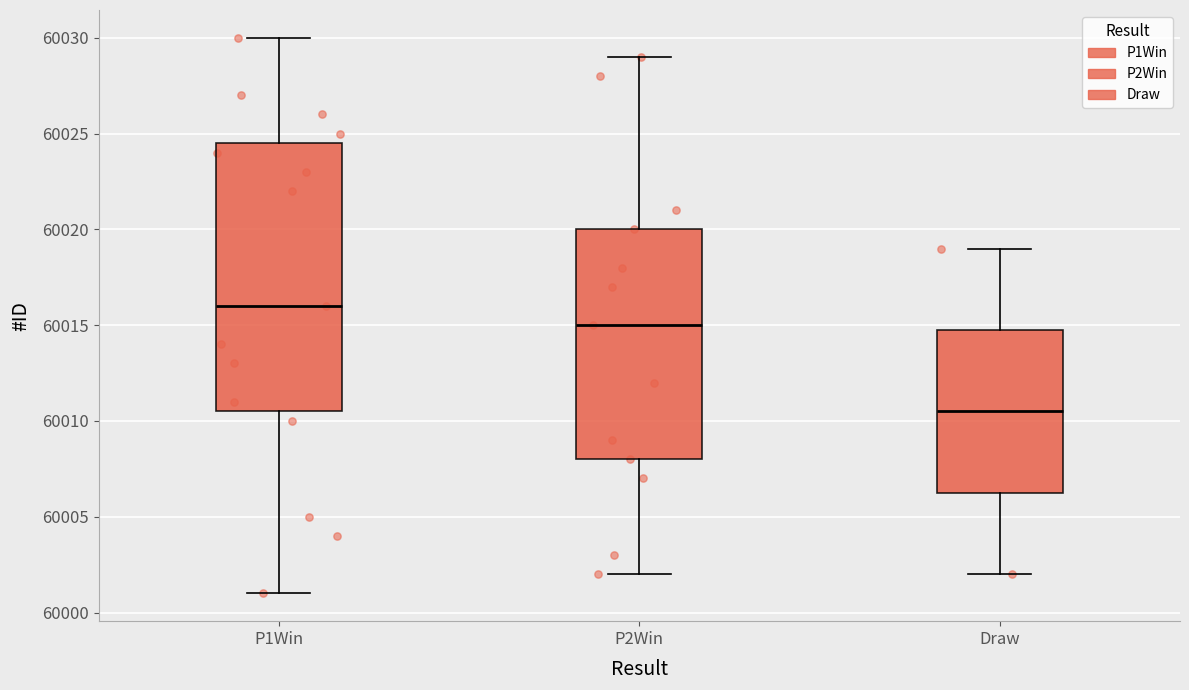

Reading left to right, transcribe this box plot: for each box, give where its median line is, the range the box spans, and where its two whiskers end, as read against the y-axis. The values are not printed on the chart, so give them approximately, as read against the axis.

P1Win: median 60016.0, box 60010.5 to 60024.5, whiskers 60001.0 to 60030.0
P2Win: median 60015.0, box 60008.0 to 60020.0, whiskers 60002.0 to 60029.0
Draw: median 60010.5, box 60006.5 to 60015.0, whiskers 60002.0 to 60019.0